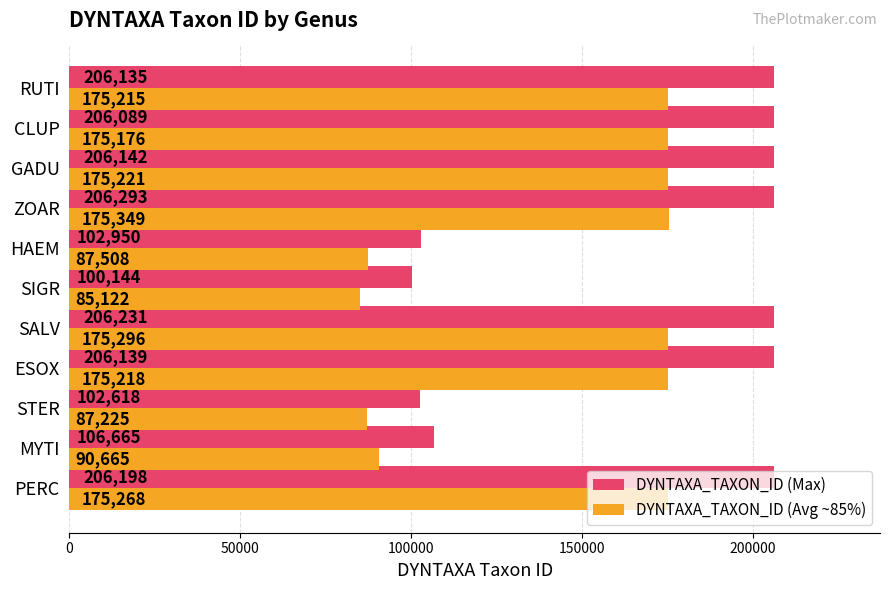

Rank the series at ESOX from lowest to highest value.

DYNTAXA_TAXON_ID (Avg ~85%), DYNTAXA_TAXON_ID (Max)